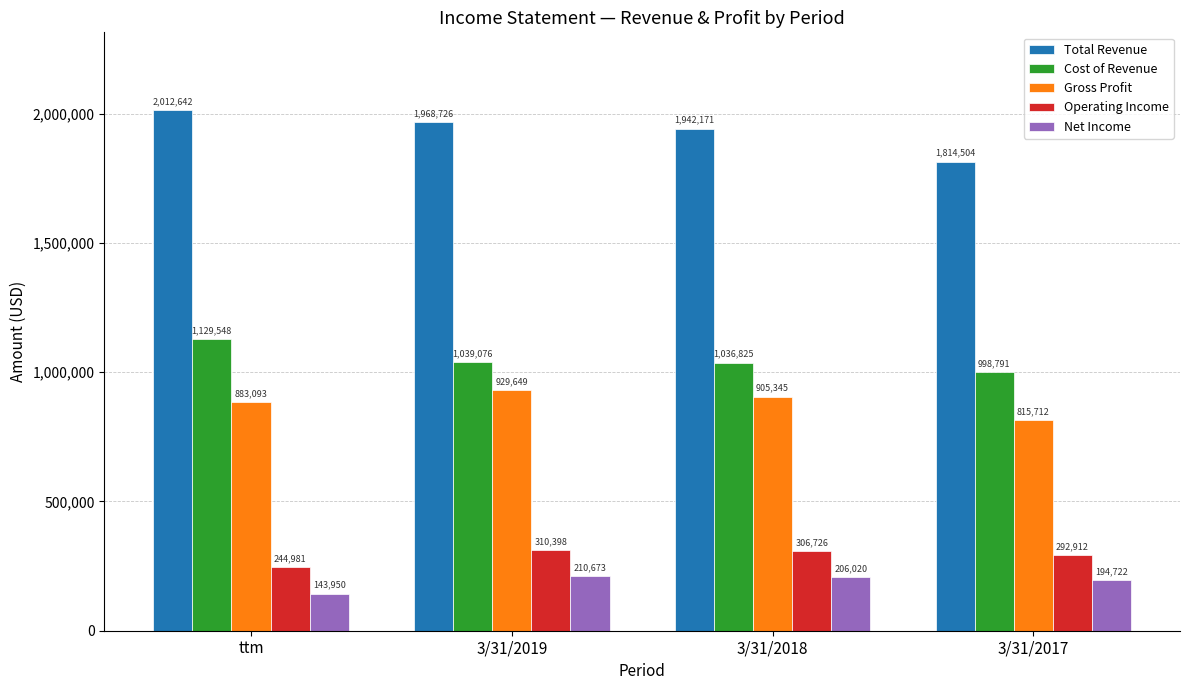

What is the label of the 1st bar from the left?

ttm